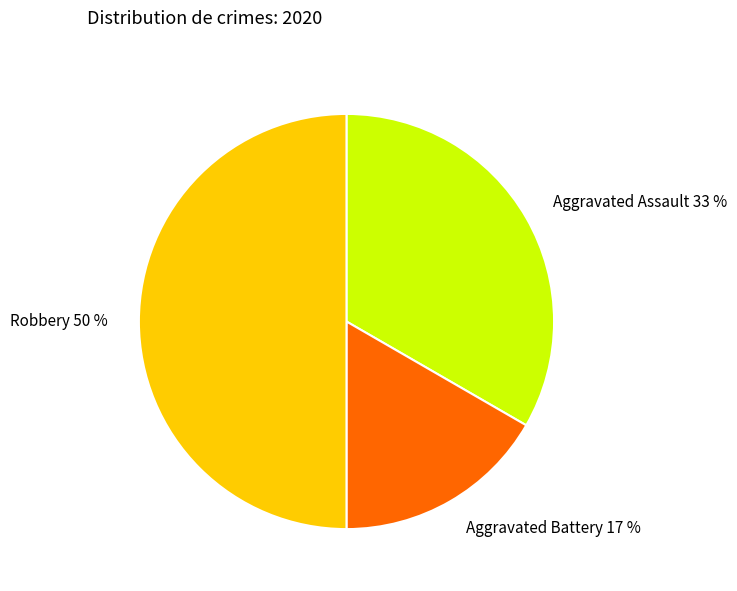

Does Aggravated Assault represent more than half of the total?

No